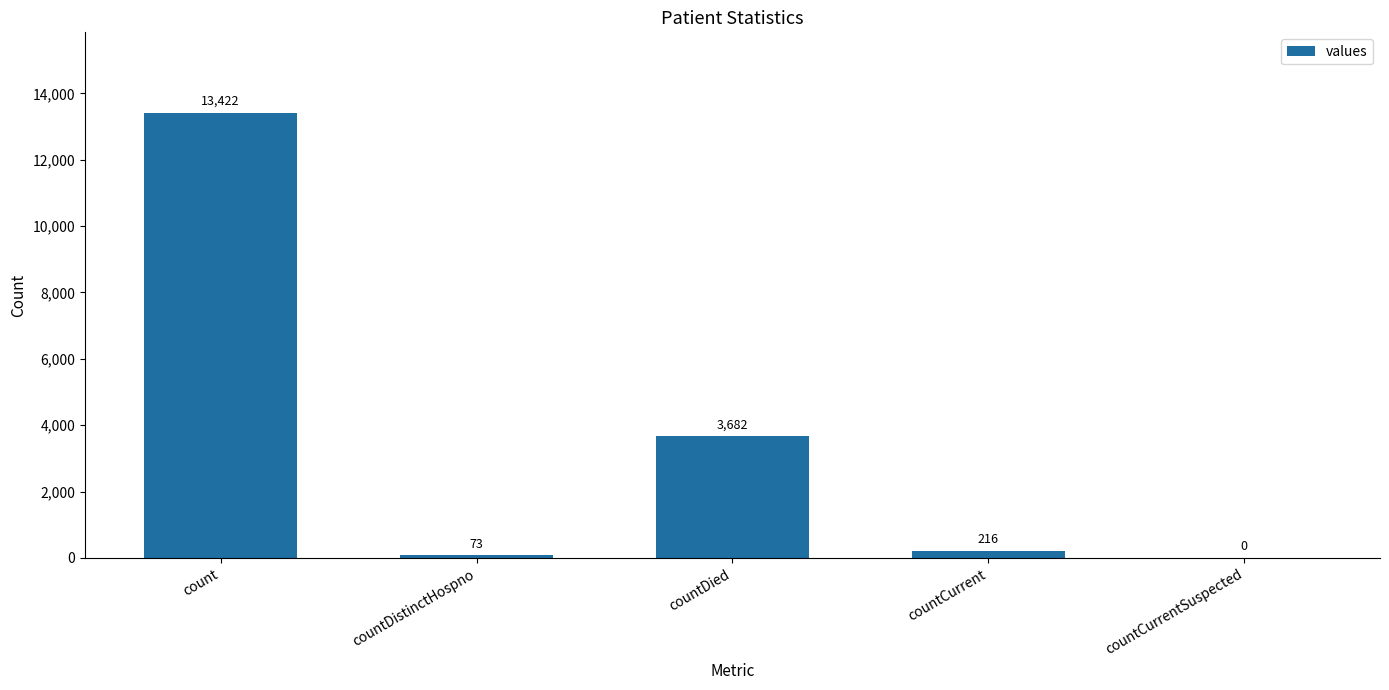

Are the bars horizontal?

No